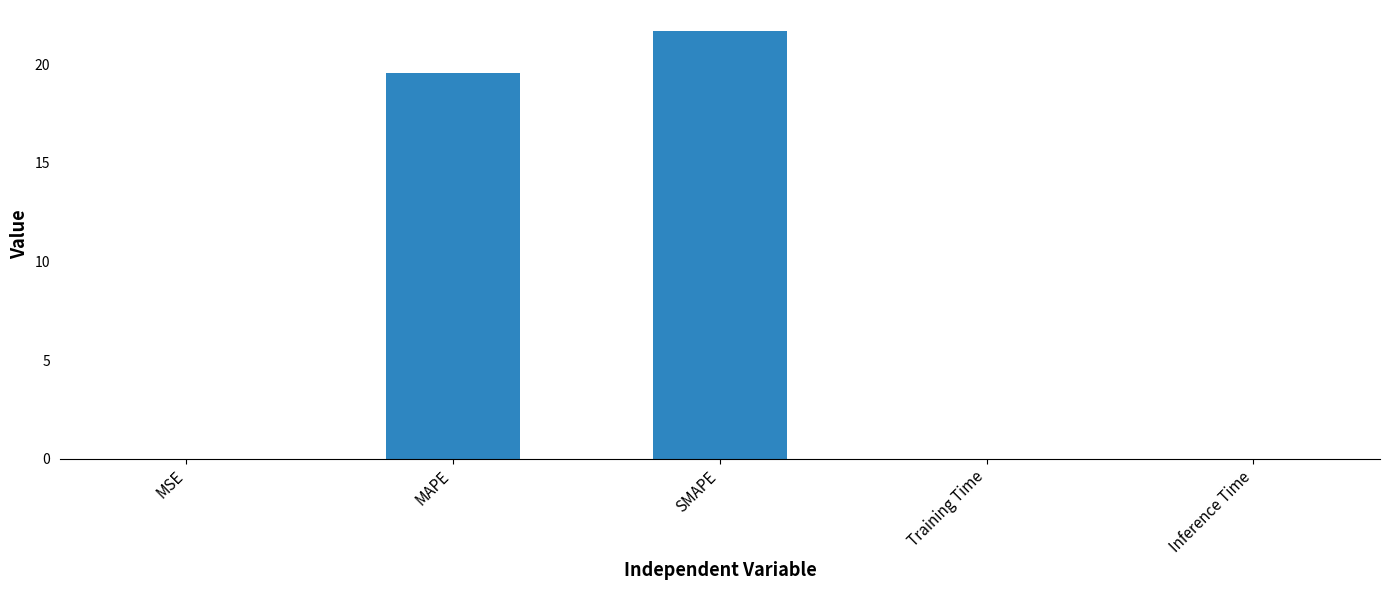

Which category has the highest value across all series?

SMAPE